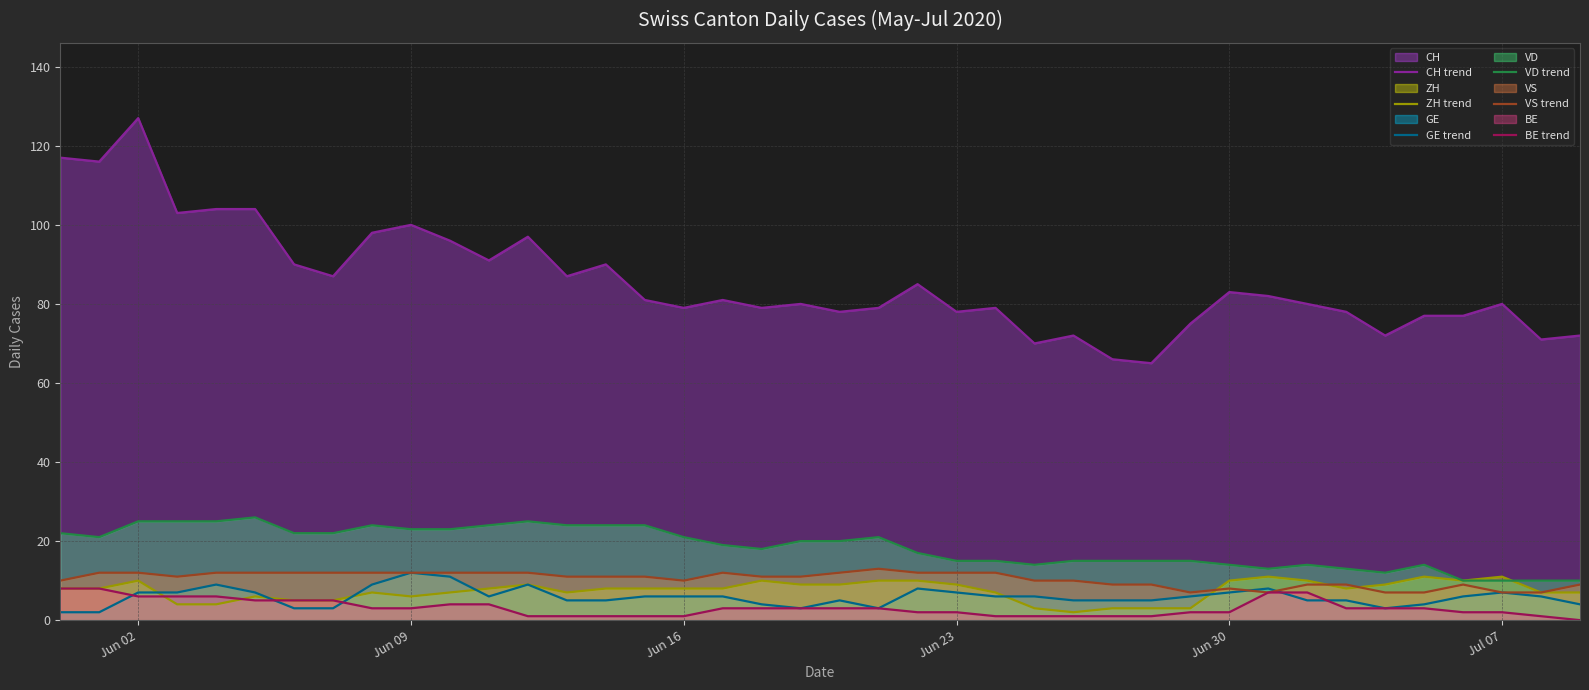

True or false: ZH trend and CH trend intersect in this chart.

False